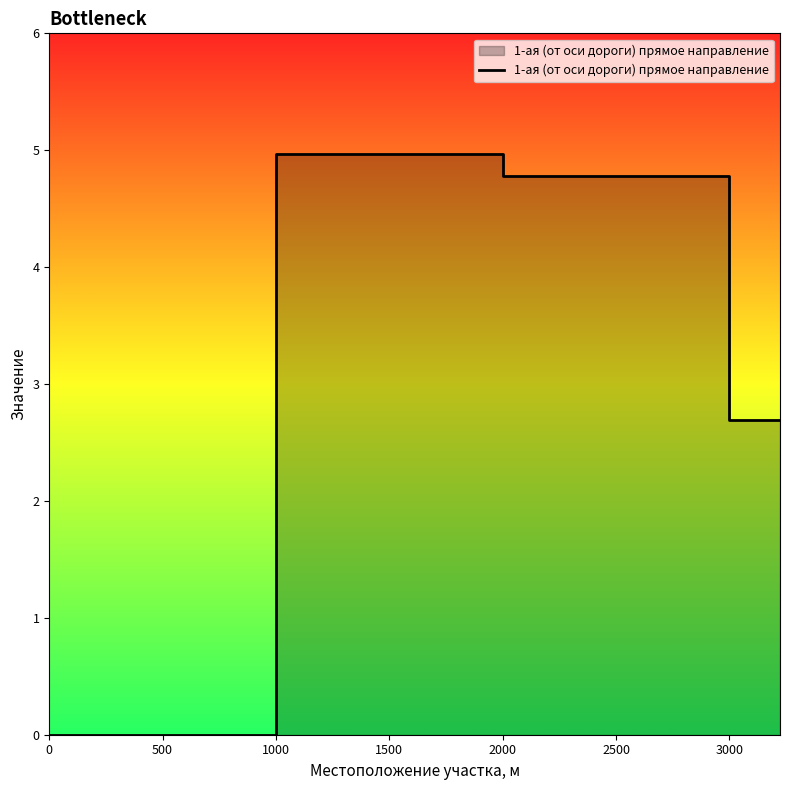

Between 2000 and 0, which is larger?

2000